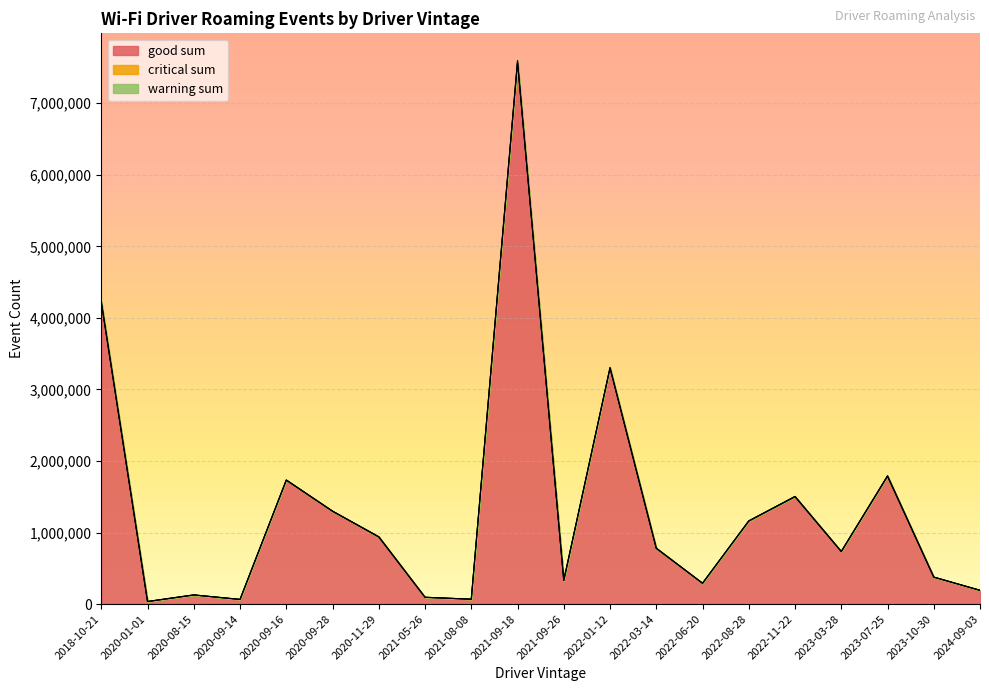

At which category is the sum across all series the highest?

2021-09-18